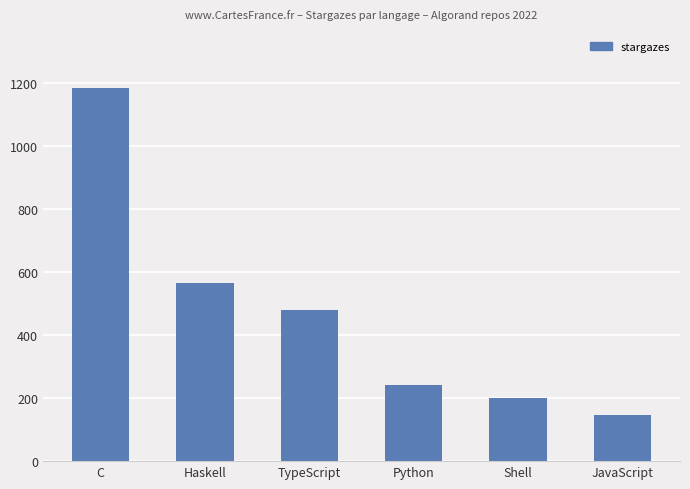

The chart shows a value of 239 at JavaScript. True or false?

False